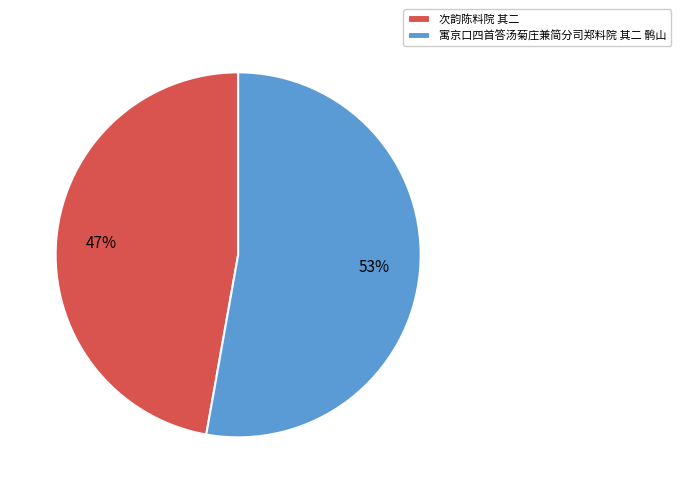

What percentage is the 次韵陈料院 其二 slice, to the nearest percent?

47%